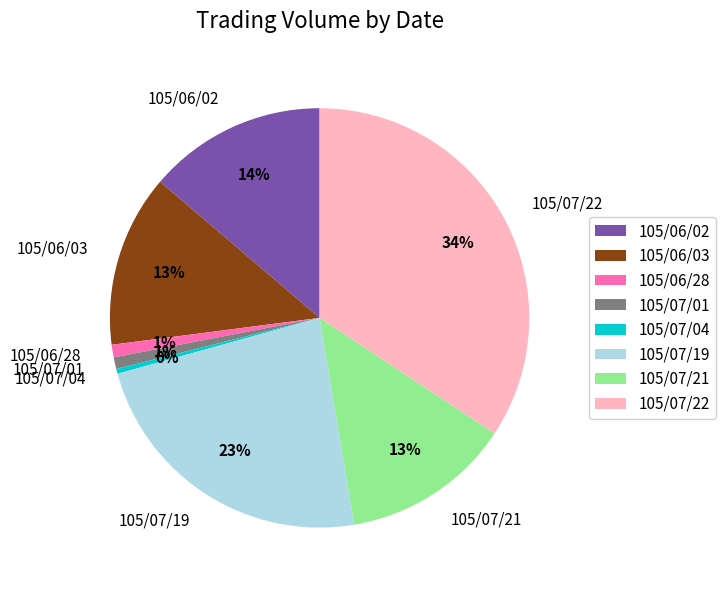

Is 105/06/02 the majority of the pie?

No